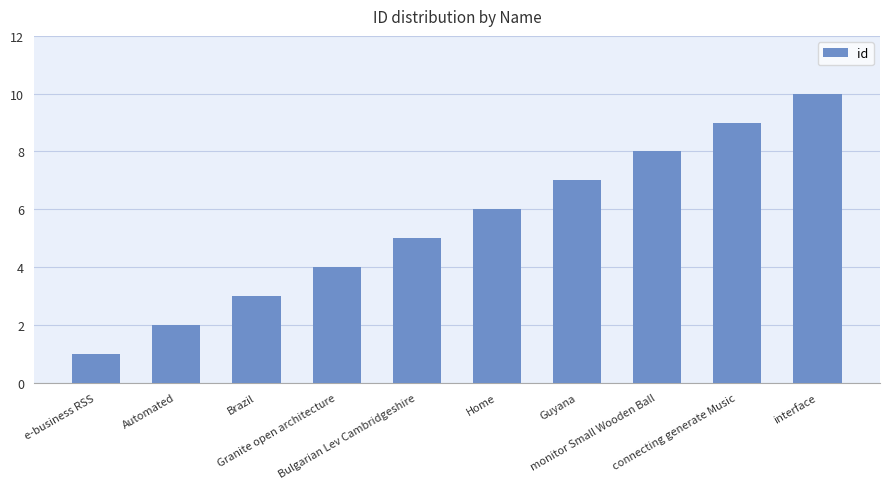

How many values are below 6?

5